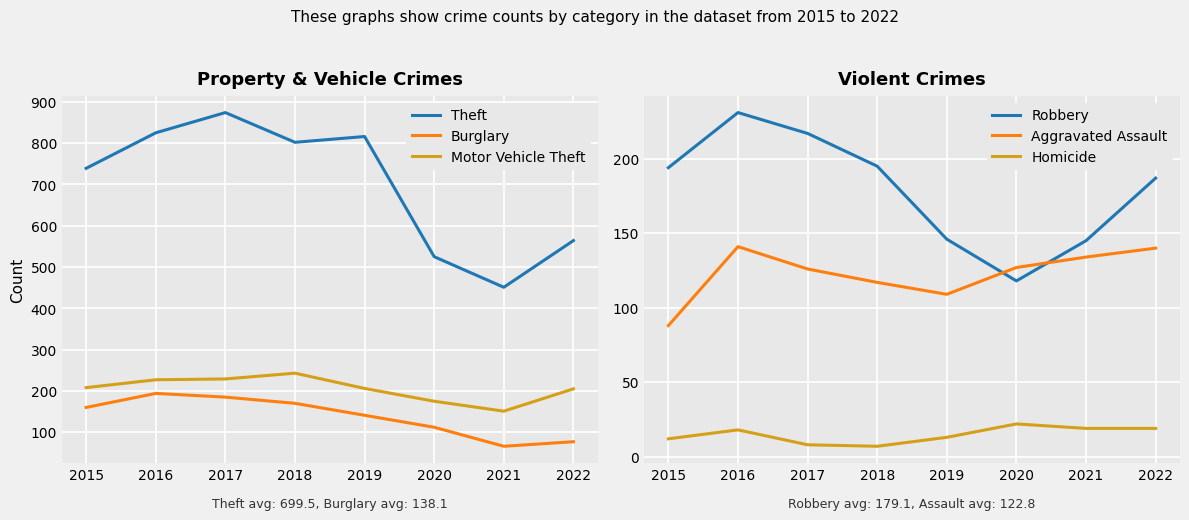

Which category has the highest value in the Robbery series?

2016